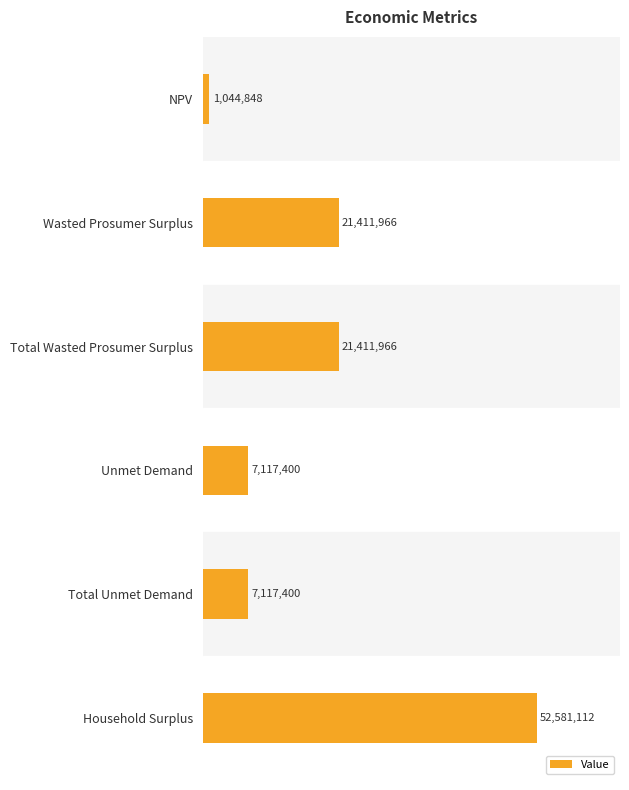

What is the sum of all values?

110684692.2